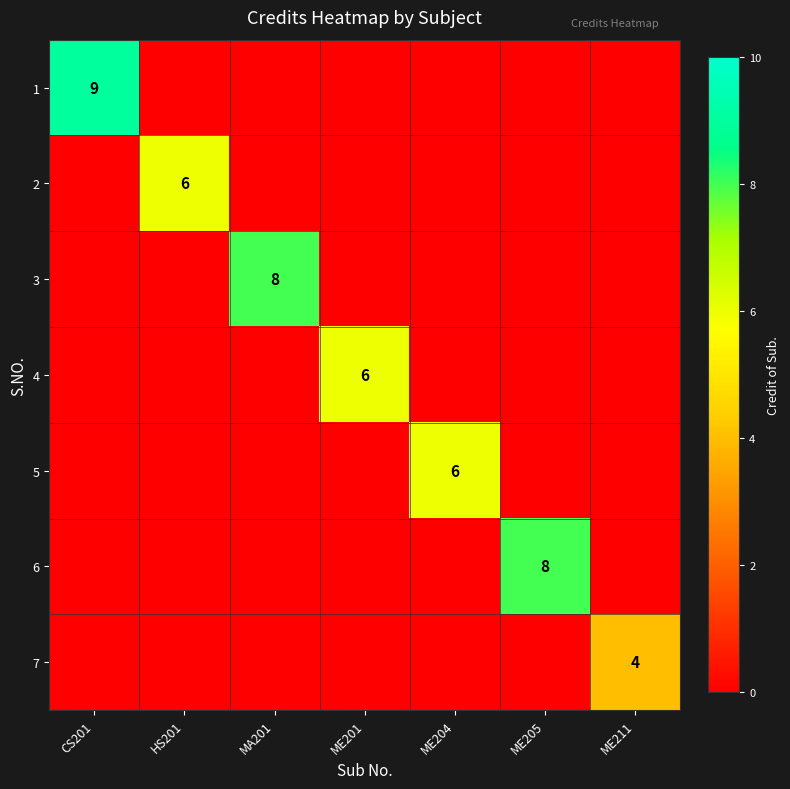

The 2 series shows 4 at HS201. True or false?

False